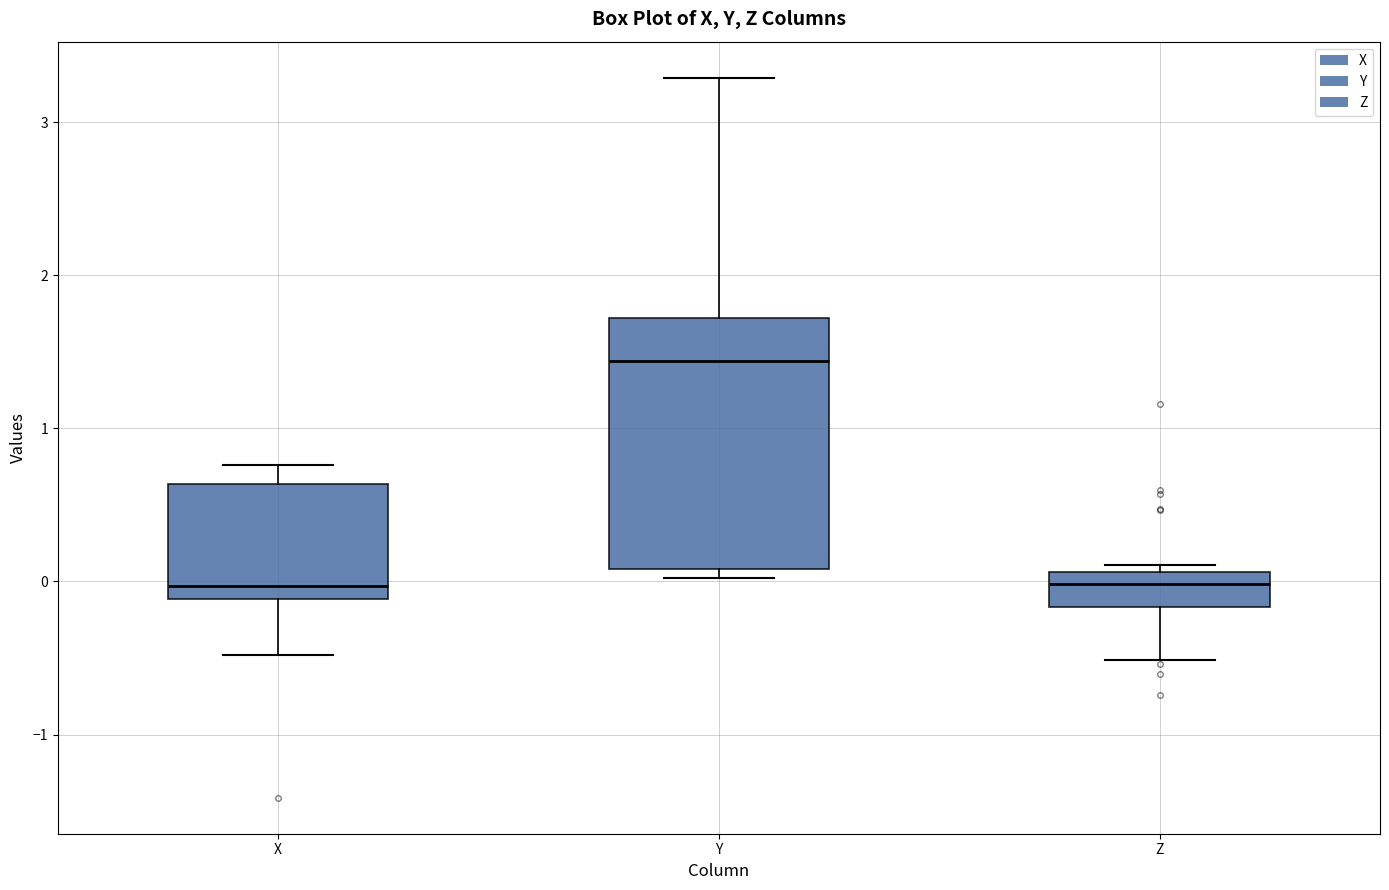

Where is the upper edge of the box for Z on the y-axis? The values are not printed on the chart, so give them approximately, as read against the axis.

0.1